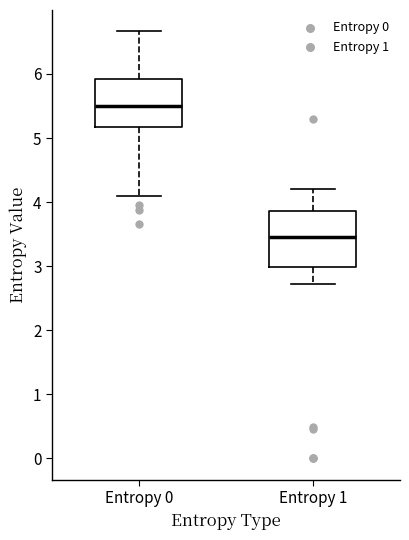

Which box has the lowest median line?

Entropy 1